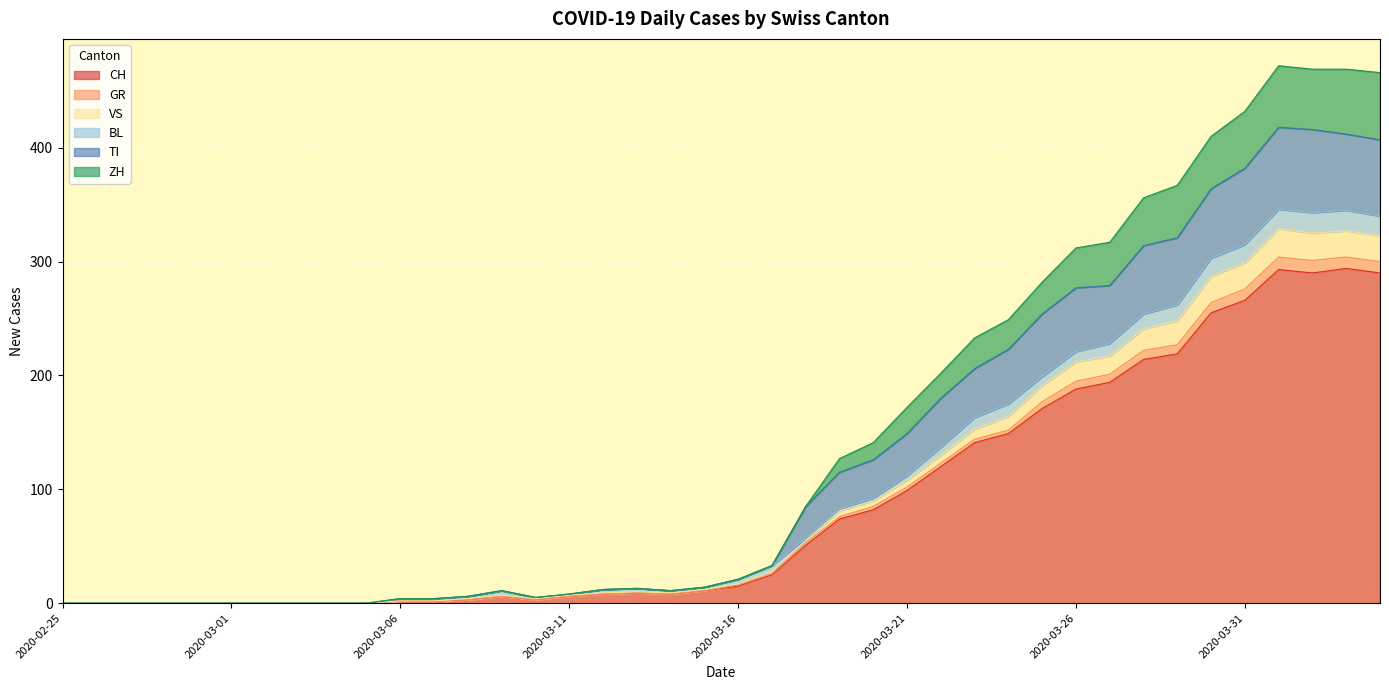

How many data points in CH are above 15?

19